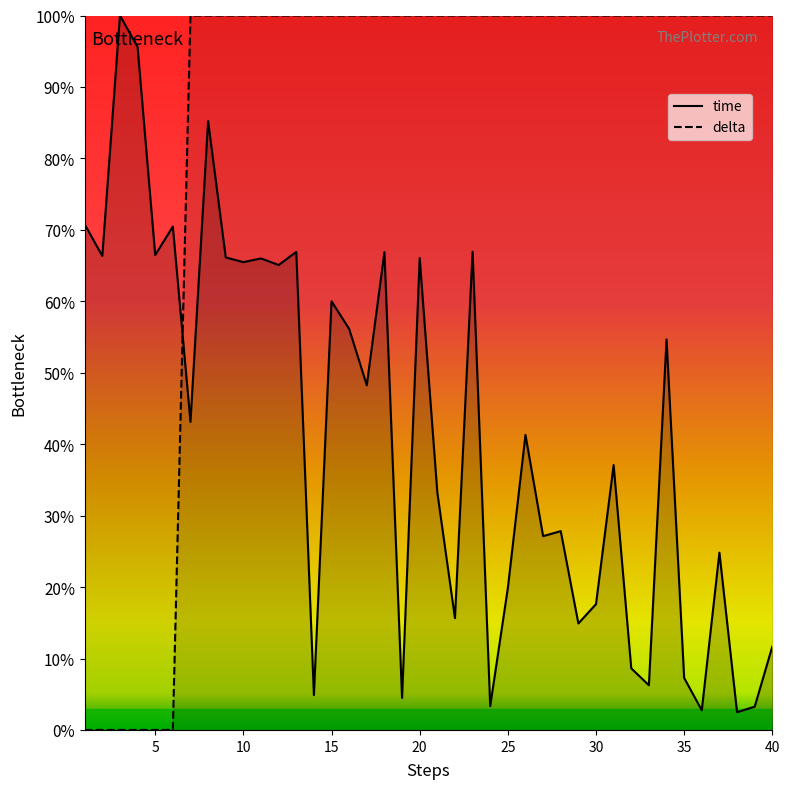

Between which two adjacent categories do time and delta first intersect?

6 and 7